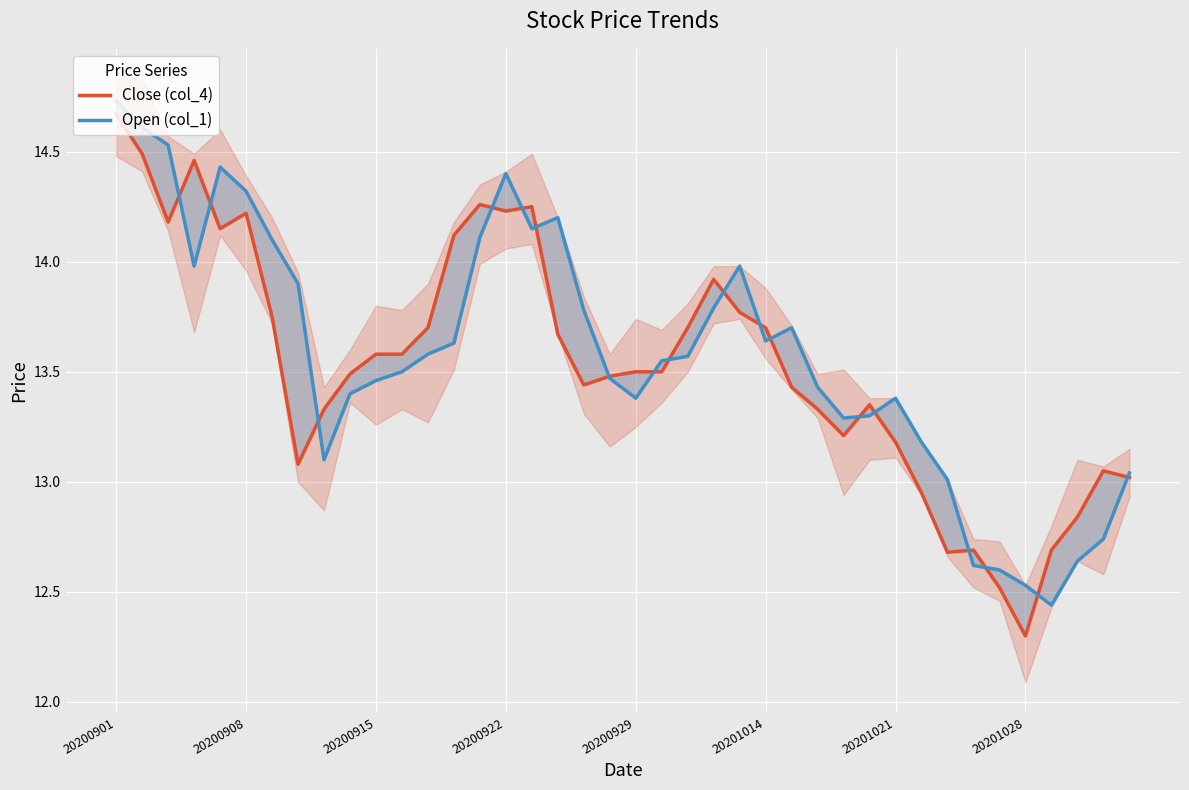

What are all the series names shown in the legend?

Close (col_4), Open (col_1)